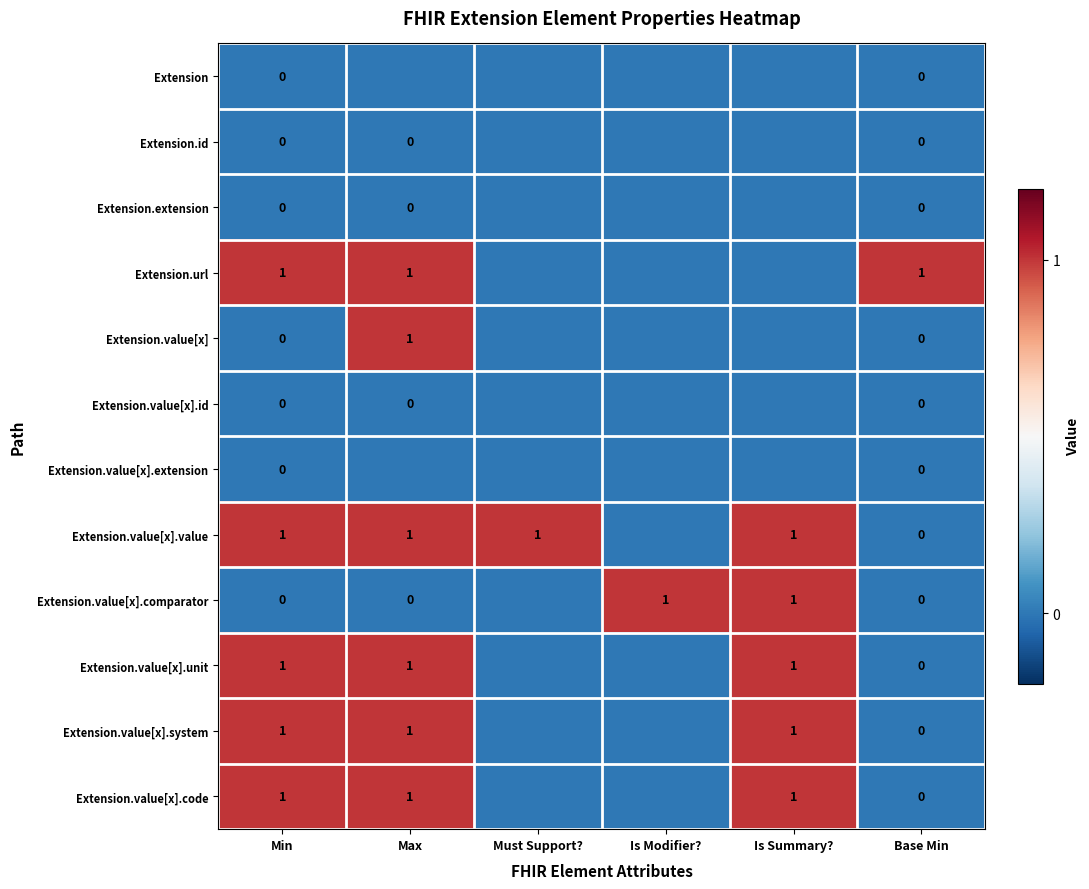

Between Is Modifier? and Must Support?, which is larger?

Is Modifier?